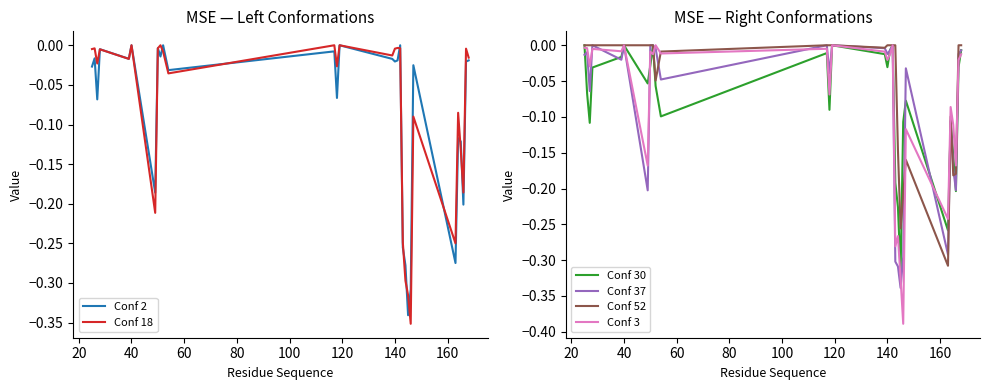

What is the smallest value displayed?

-0.4